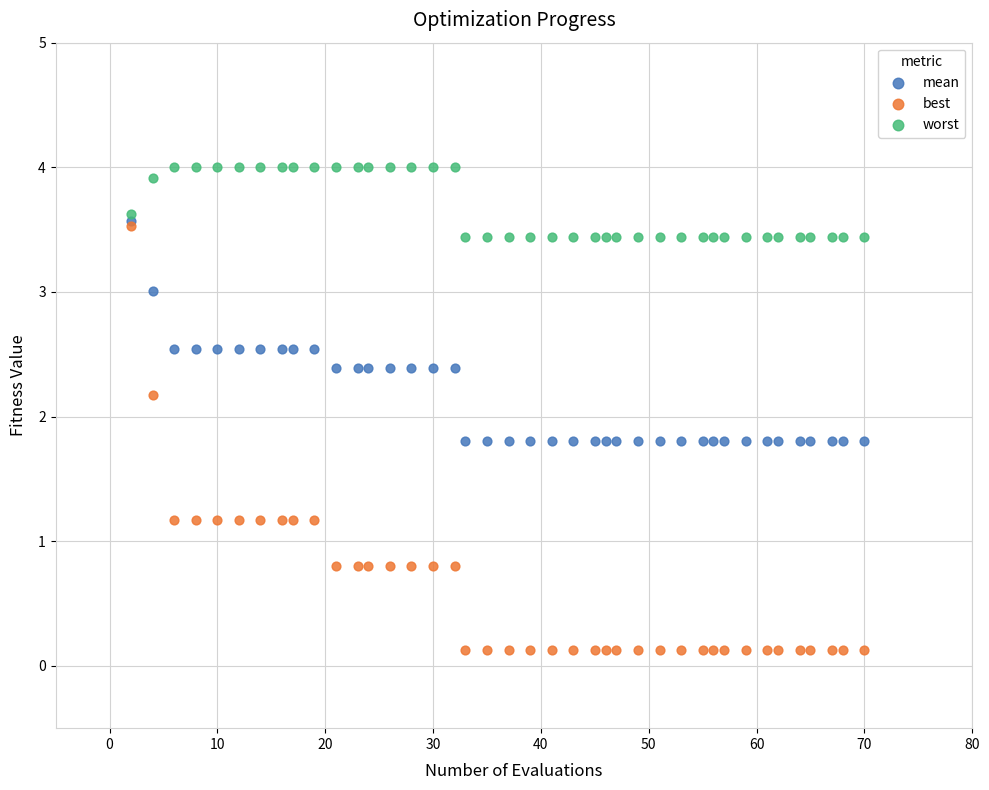

What are all the series names shown in the legend?

mean, best, worst